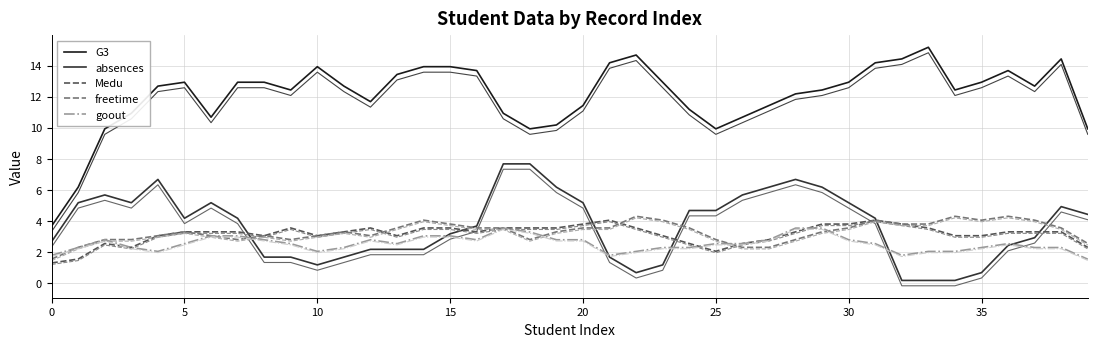

True or false: freetime and G3 cross at least once.

False